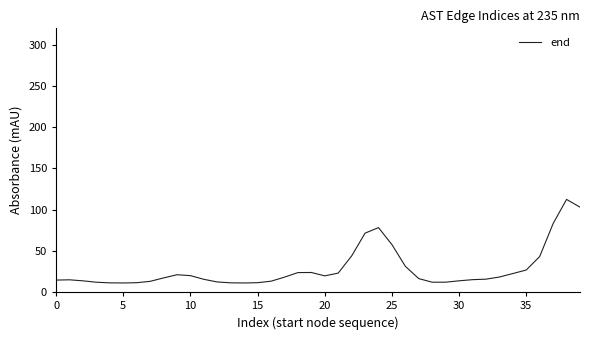

What is the maximum value shown in the chart?

112.5